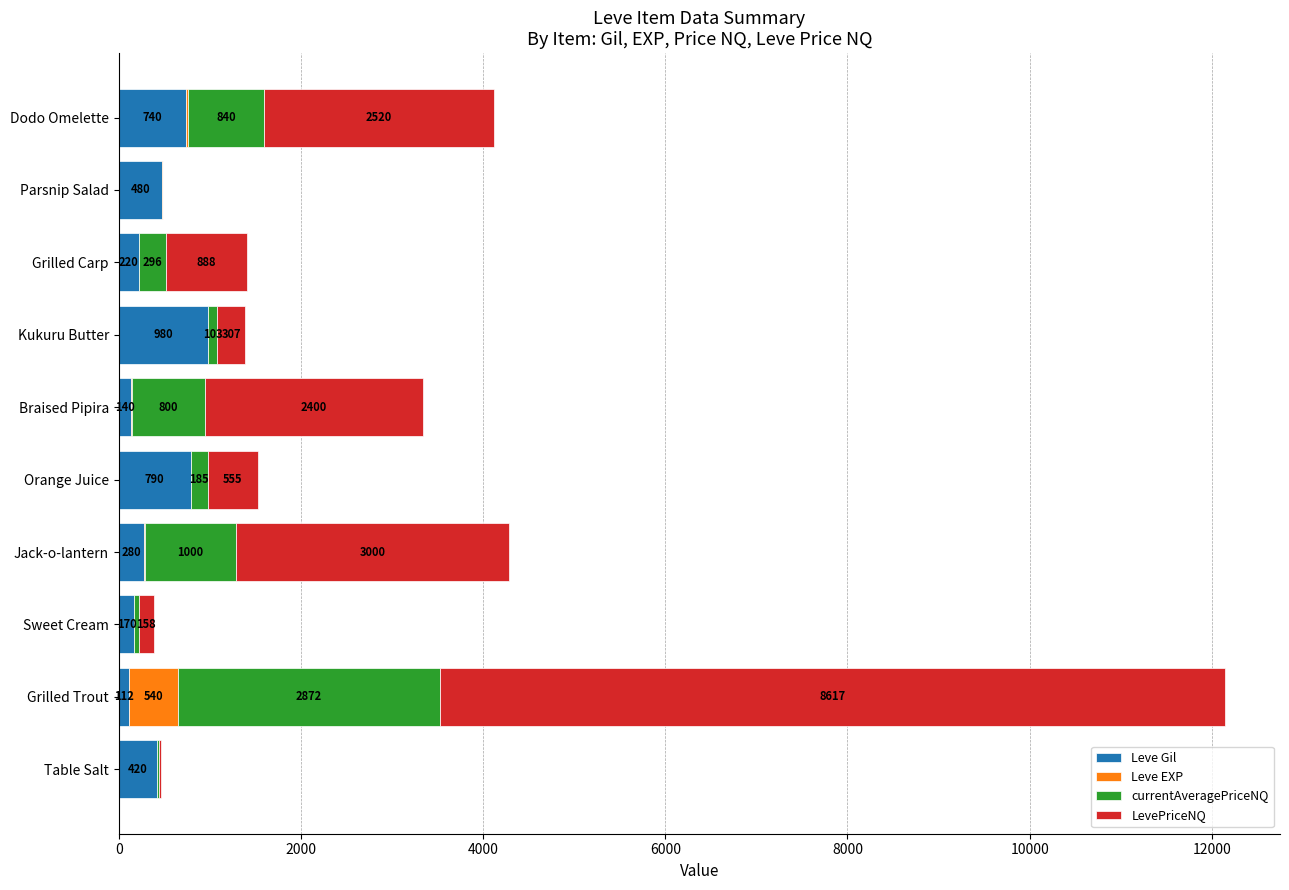

Where is Leve Gil nearest to the value 546?

Parsnip Salad